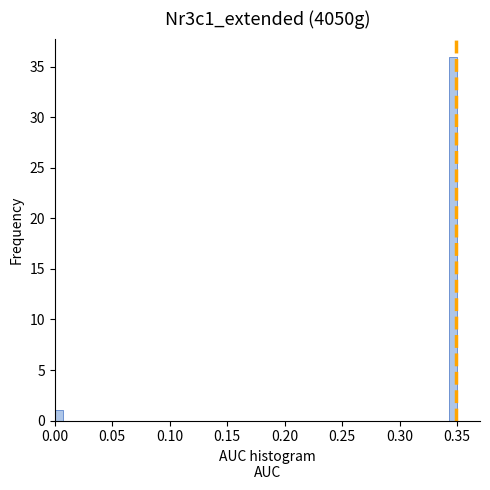

Around what value on the x-axis is the tallest bar? Give the approximate position of its centre, as read against the axis.

0.345